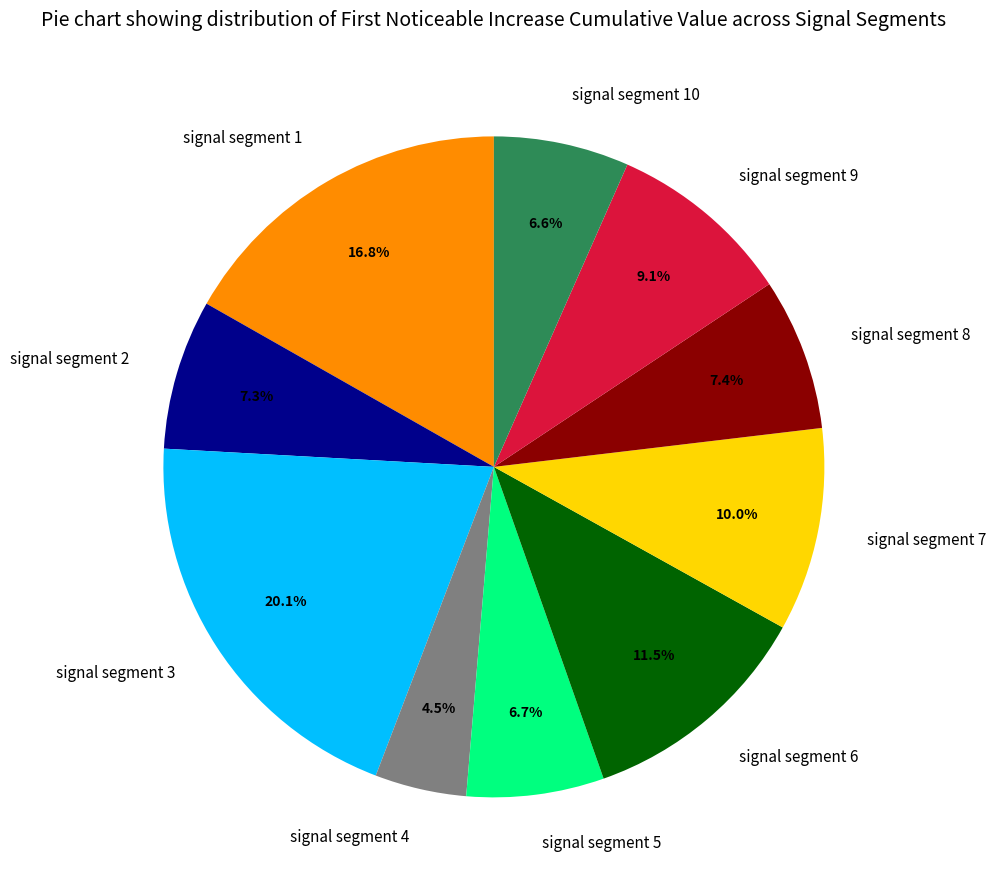

Is it true that signal segment 3 is 8% of the pie?

False